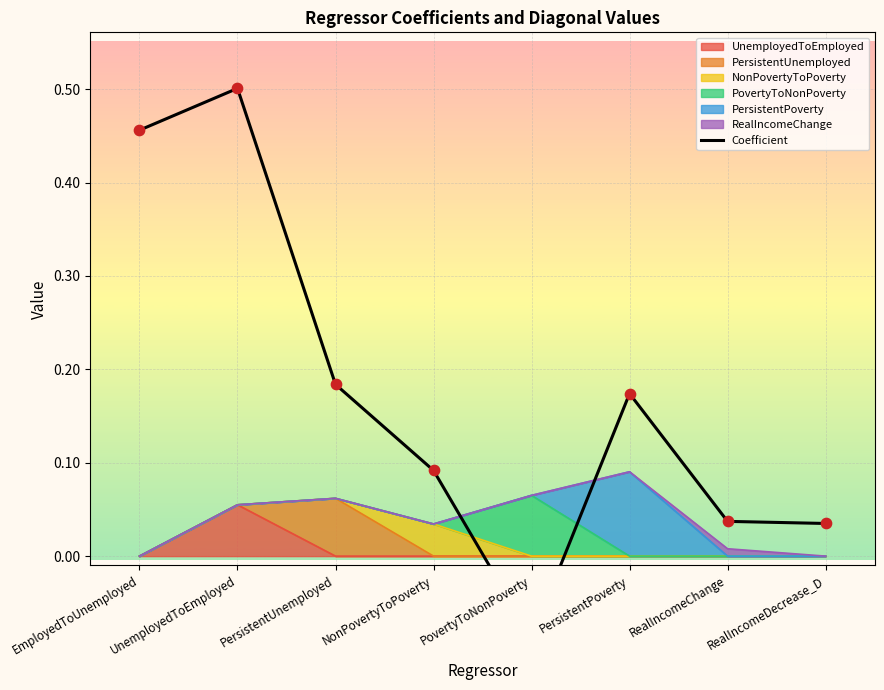

What is the change in value from PovertyToNonPoverty to RealIncomeChange?

+0.1